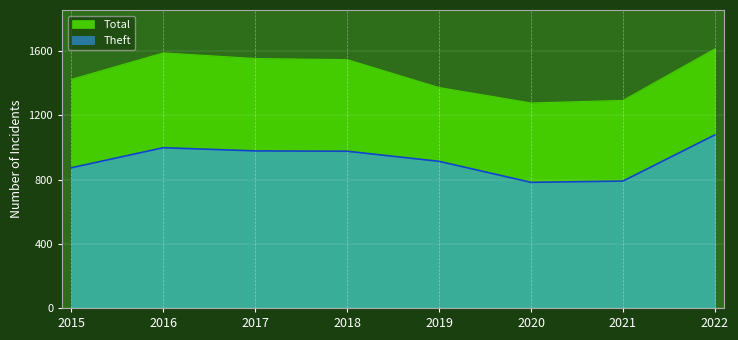

List the labels in order of Theft value, smallest first.

2020, 2021, 2015, 2019, 2018, 2017, 2016, 2022